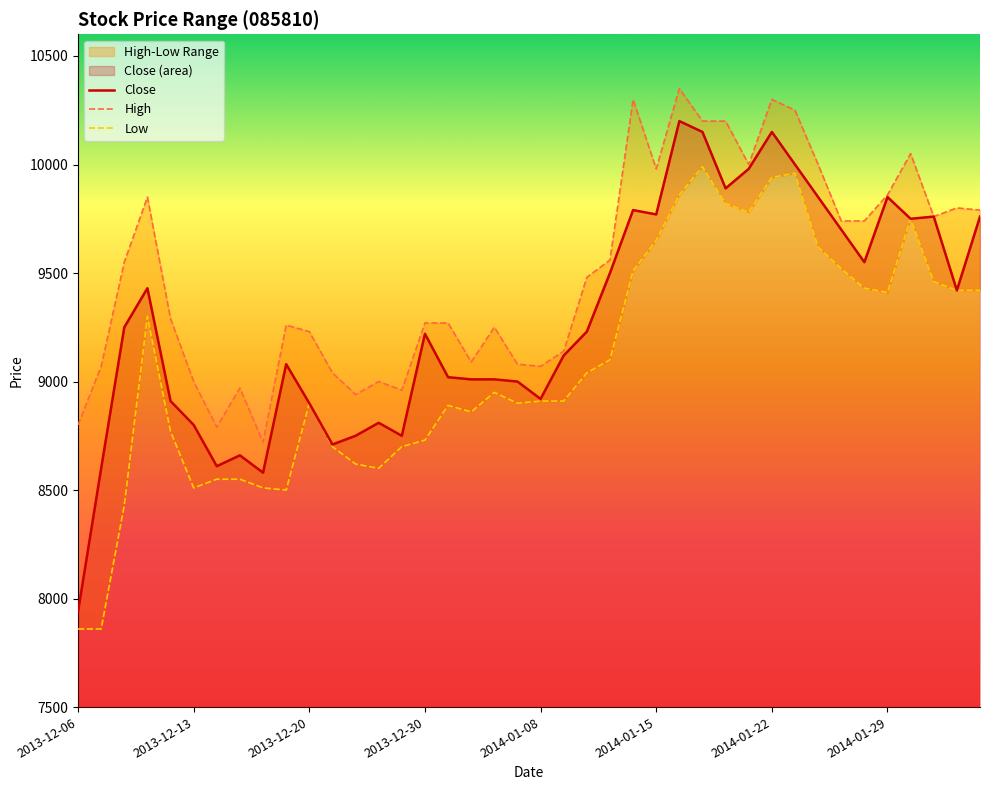

True or false: Low has a value of 14188 at 39.

False